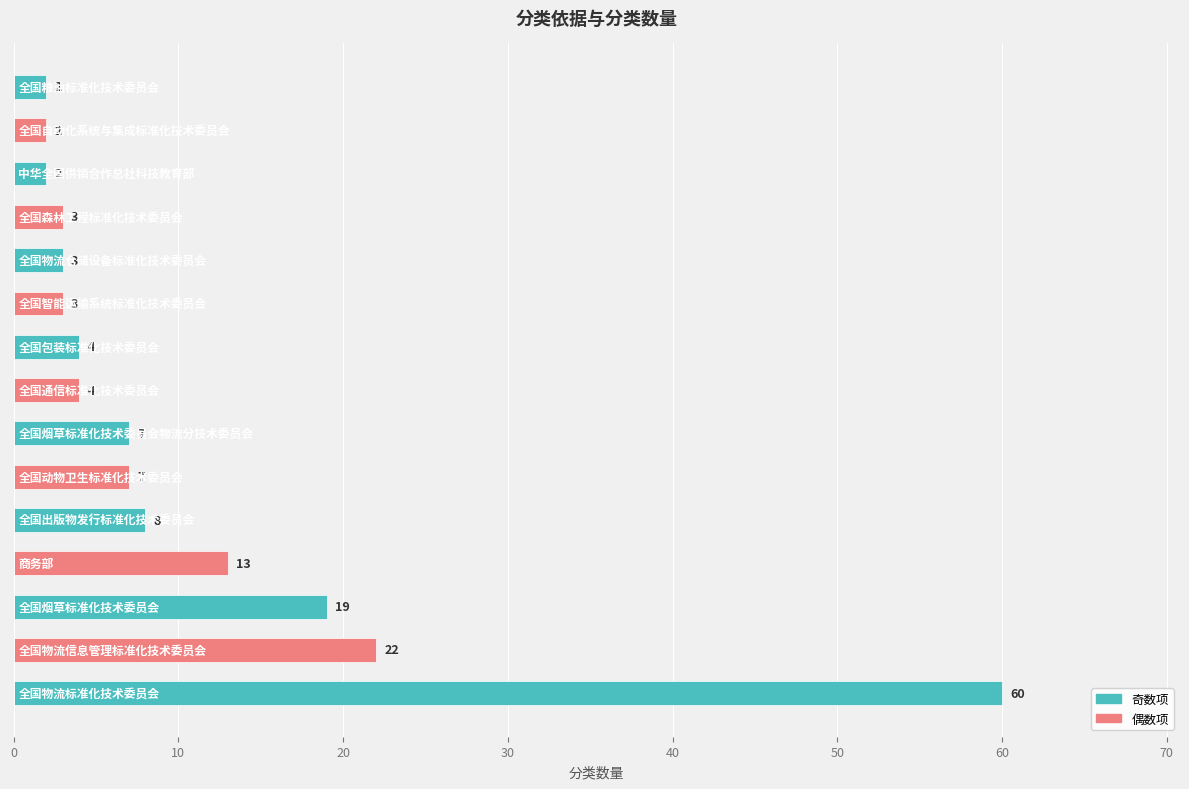

What is the maximum value shown in the chart?

60